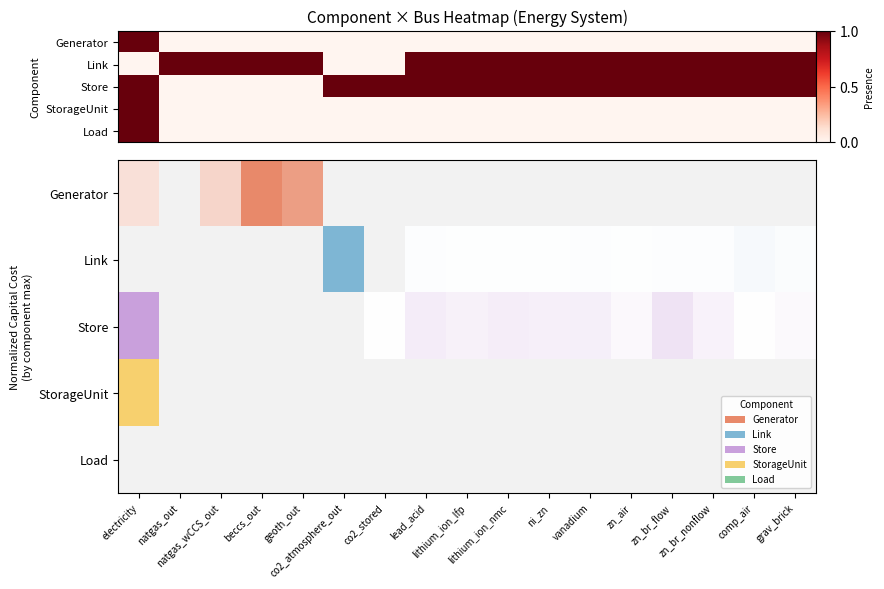

Count the number of data series in this chart.

5